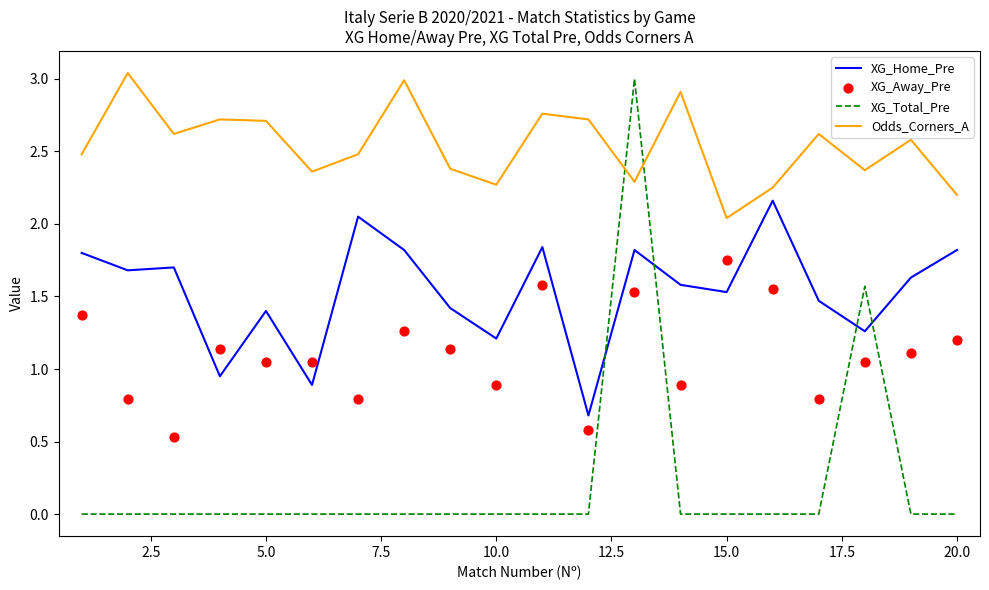

What are all the series names shown in the legend?

XG_Home_Pre, XG_Total_Pre, Odds_Corners_A, XG_Away_Pre